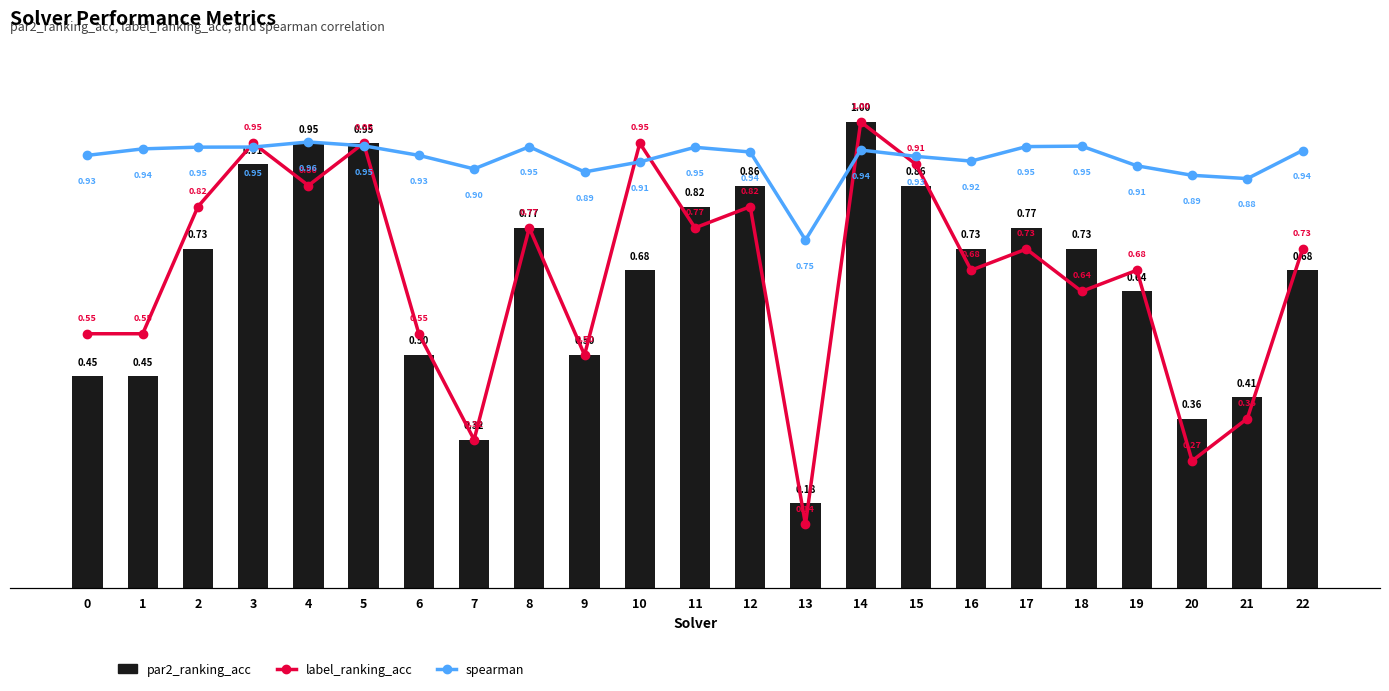

At how many categories does at least one series exceed 0?

23